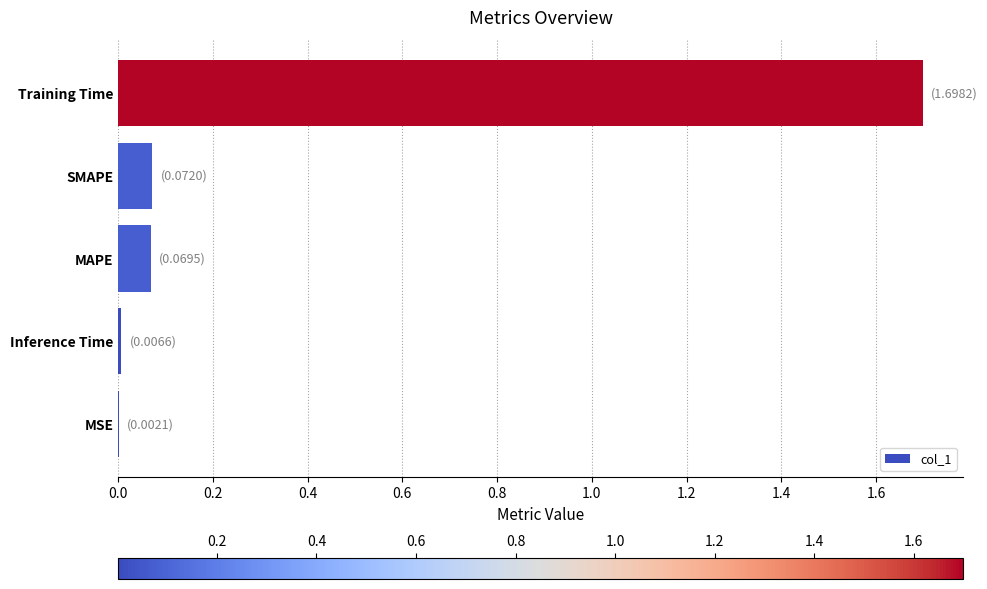

Which has a higher value, MAPE or MSE?

MAPE